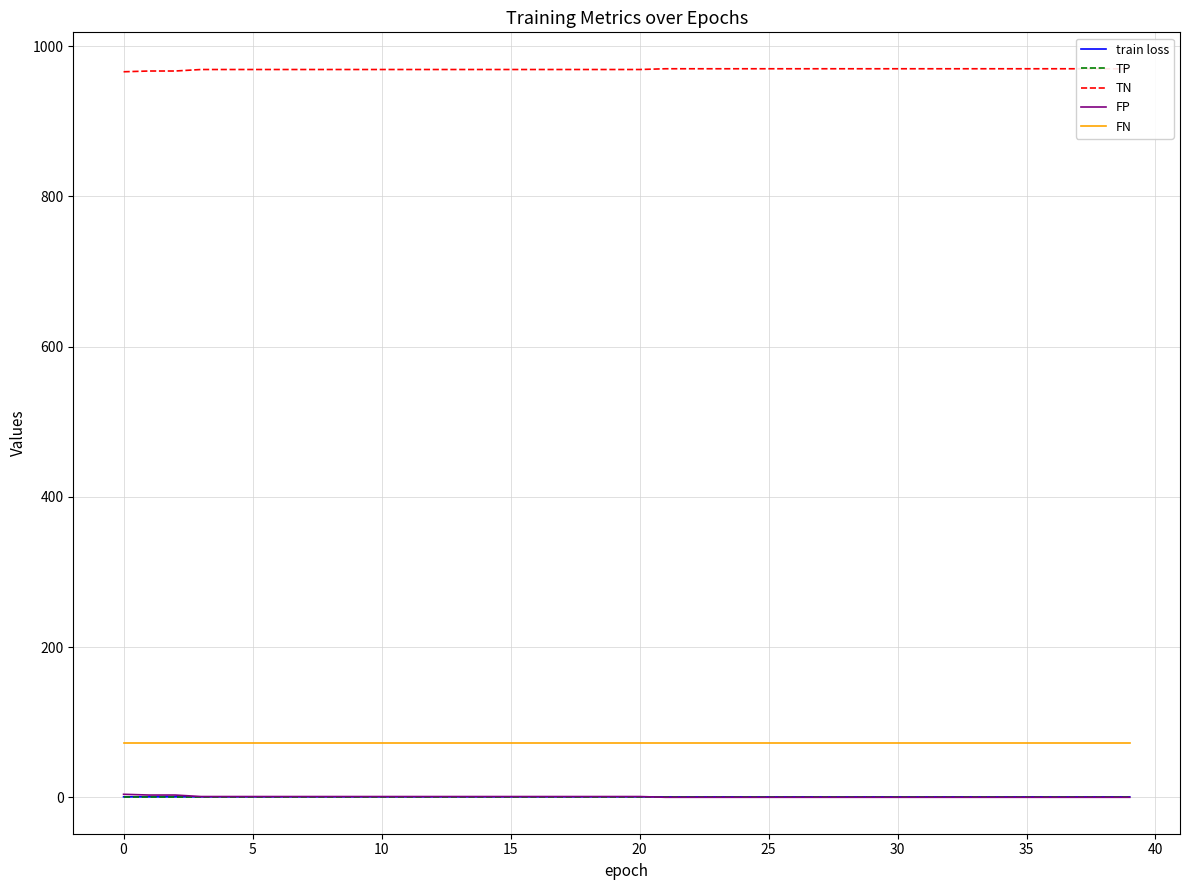

True or false: FN and TP cross at least once.

False